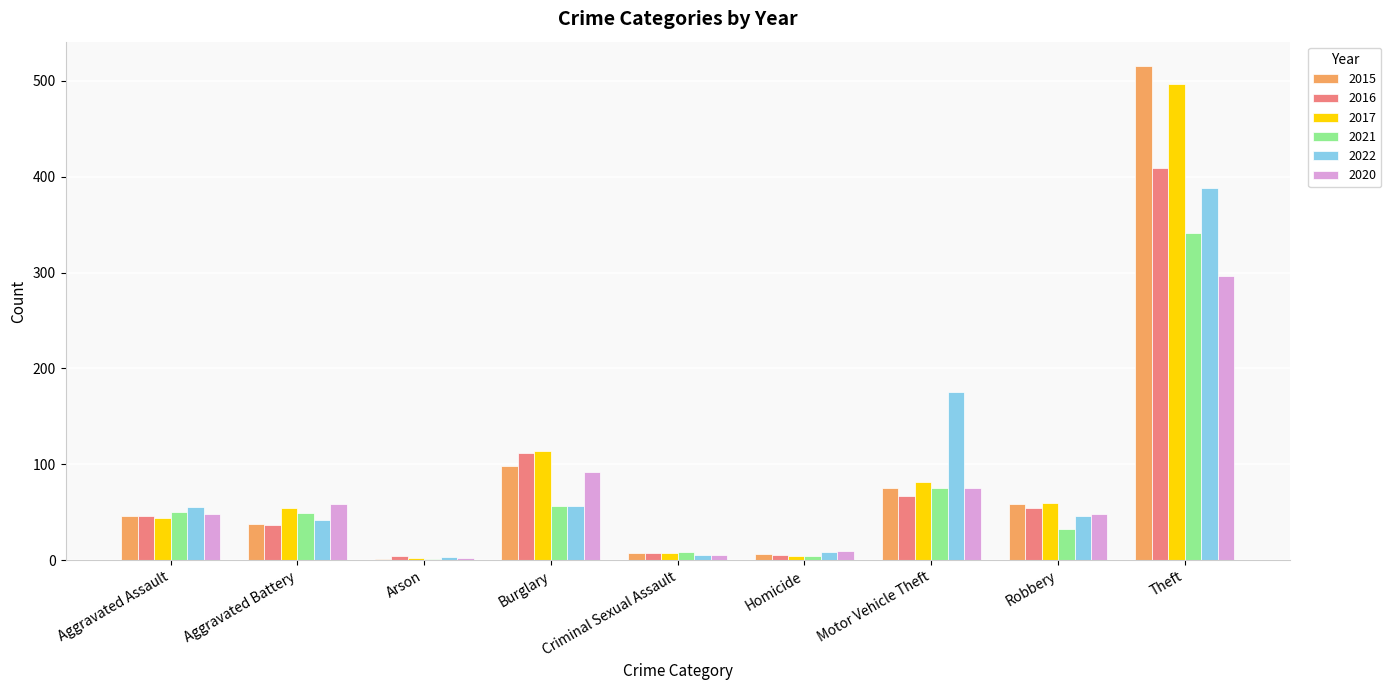

The 2016 series shows 409 at Theft. True or false?

True